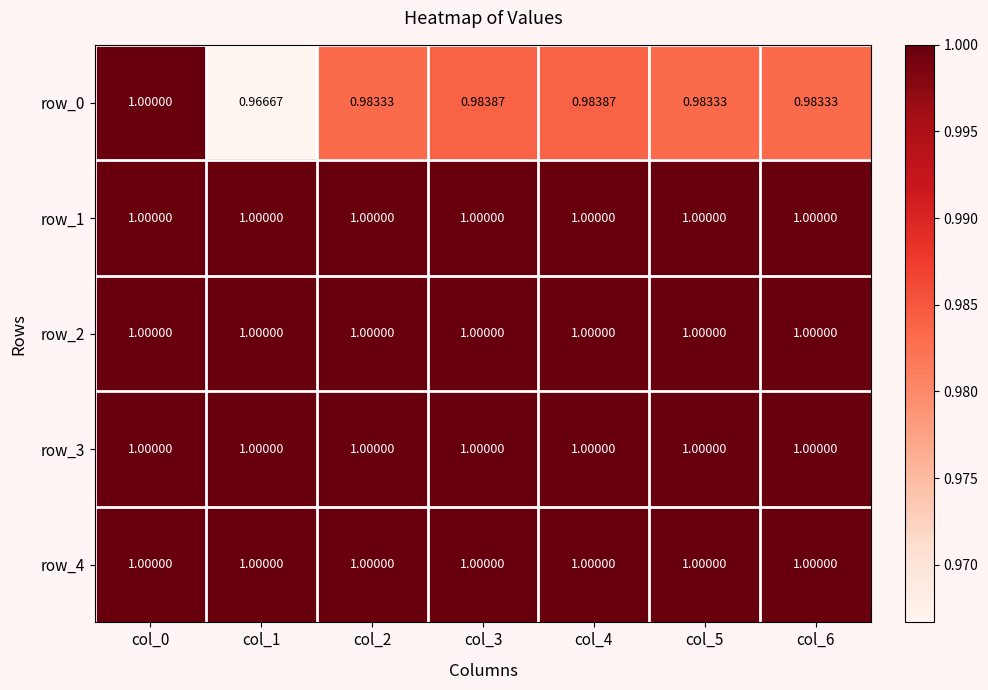

At which category is the sum across all series the highest?

col_0